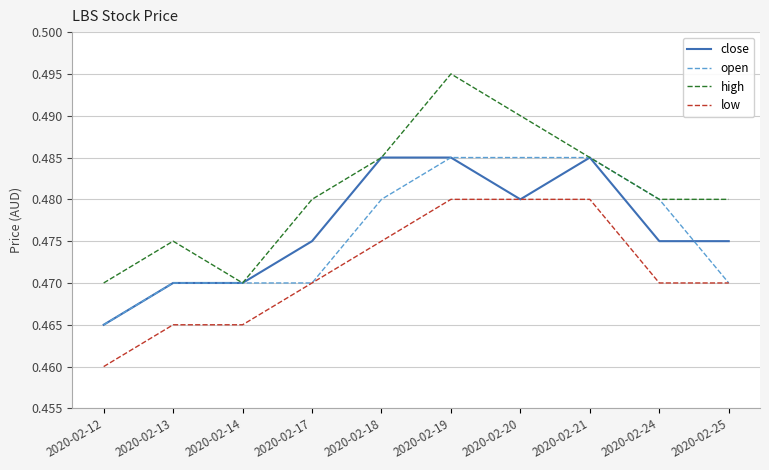

True or false: close has a value of 0.7 at 2020-02-25.

False